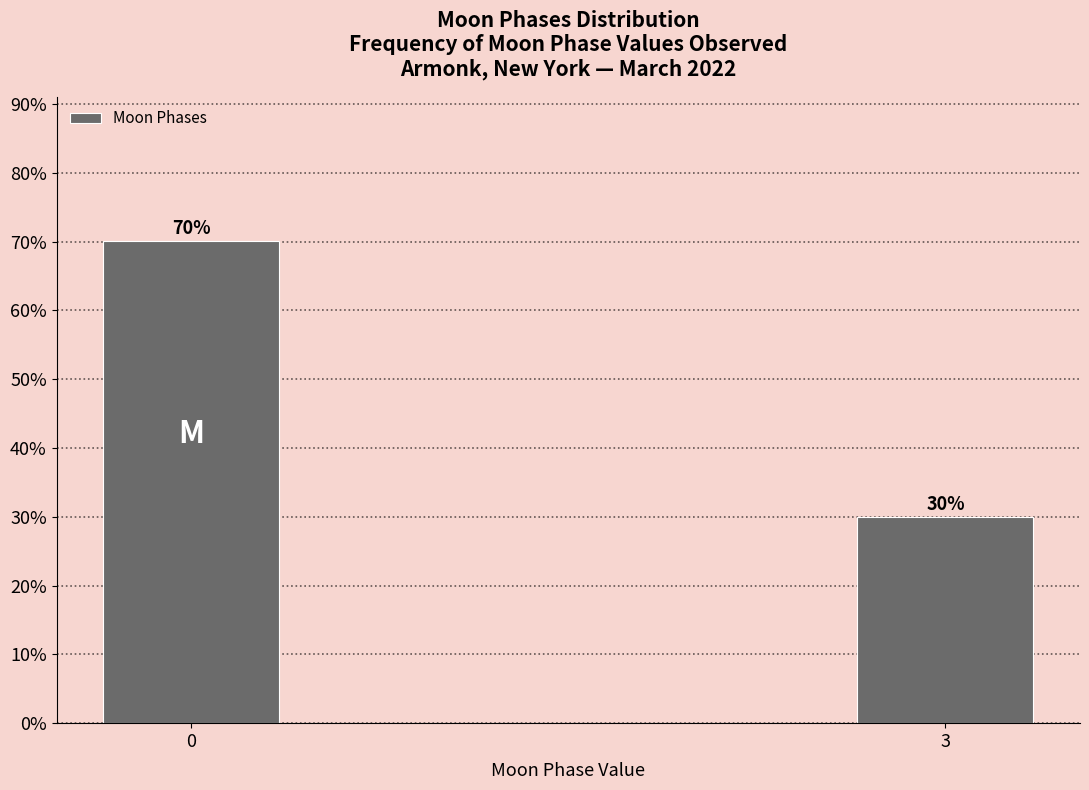

Rank the categories by value from highest to lowest.

0, 3